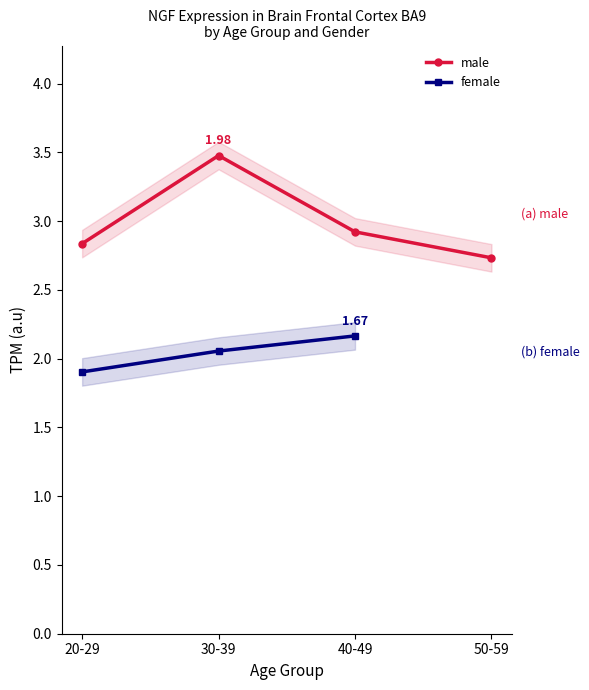

Is the value of female at 40-49 greater than the value of male at 40-49?

No